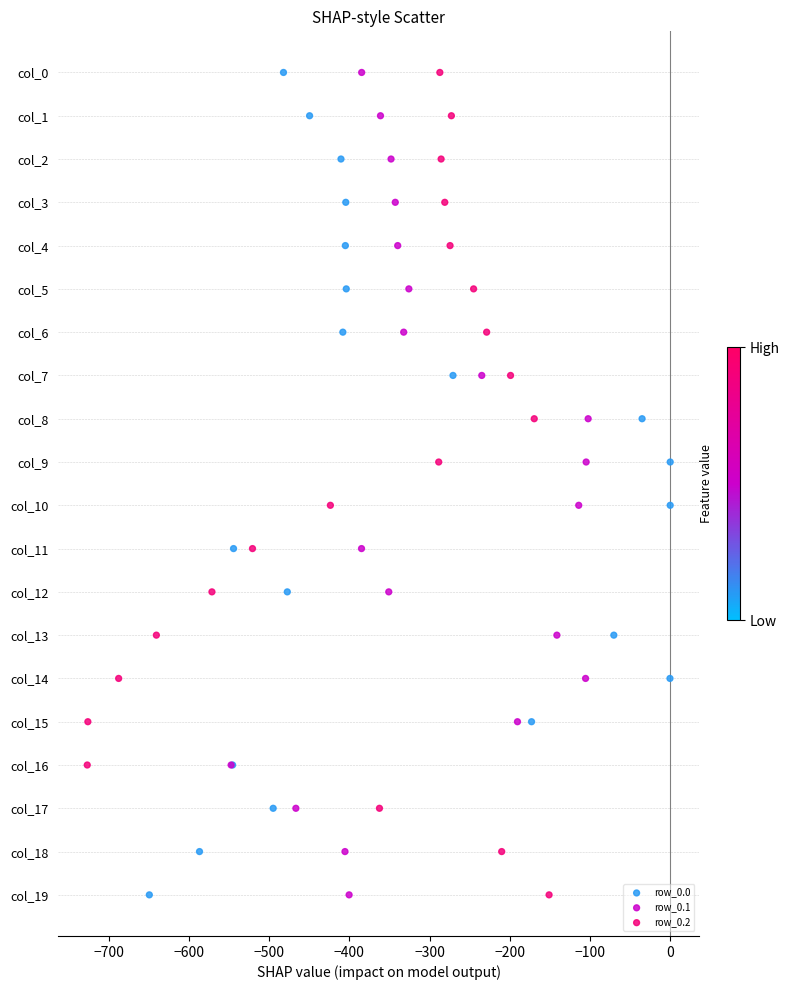

What are all the series names shown in the legend?

row_0.0, row_0.1, row_0.2